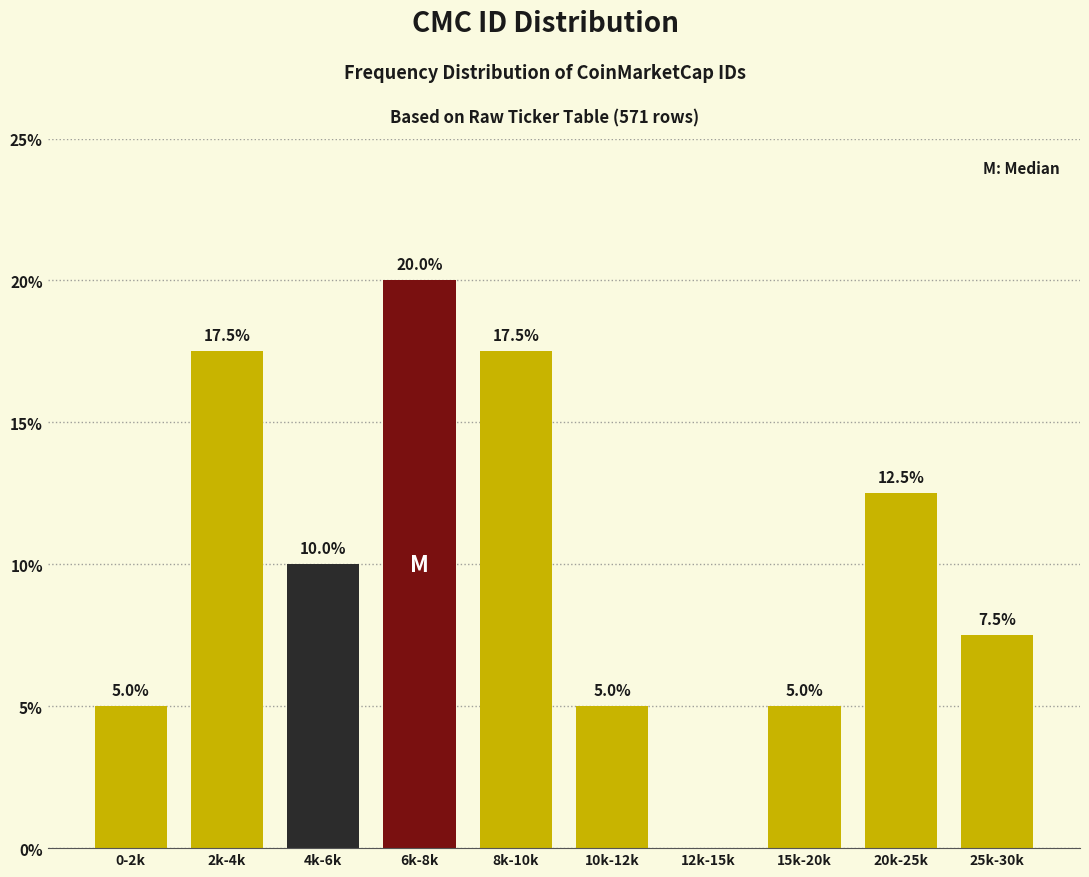

Reading left to right, transcribe all the data shown in this chart.

0-2k=5.0	2k-4k=17.5	4k-6k=10.0	6k-8k=20.0	8k-10k=17.5	10k-12k=5.0	12k-15k=0.0	15k-20k=5.0	20k-25k=12.5	25k-30k=7.5